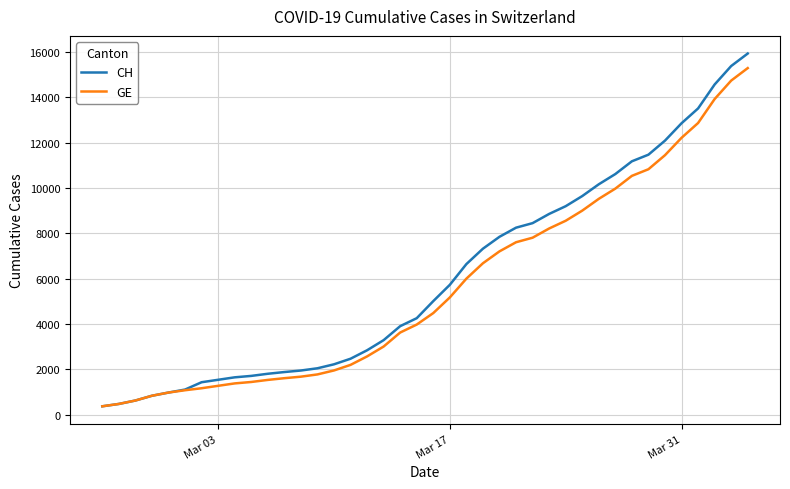

What is the minimum value for CH?

375